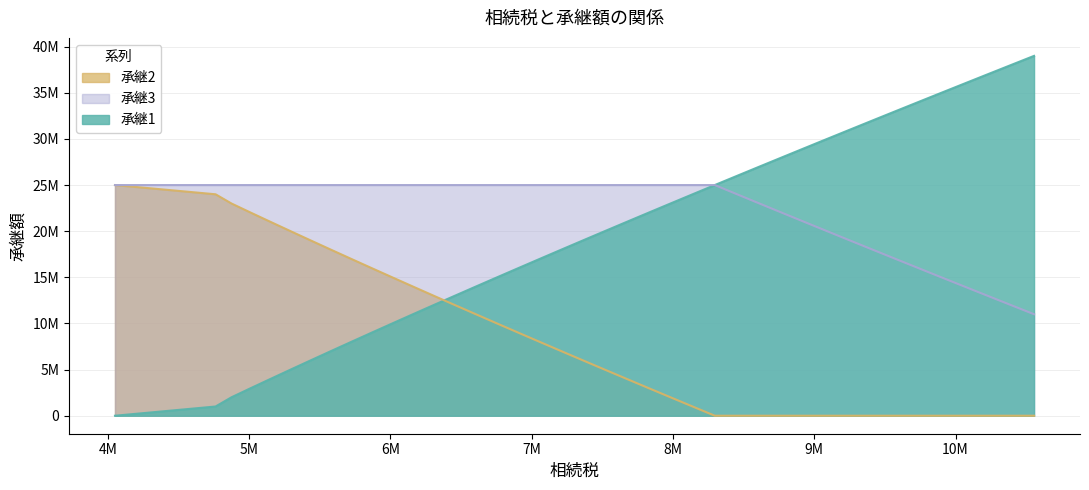

Reading left to right, extract all data points from this chart.

承継1: 0	1000000	2000000	3000000	4000000	5000000	6000000	7000000	8000000	9000000	10000000	11000000	12000000	13000000	14000000	15000000	16000000	17000000	18000000	19000000	20000000	21000000	22000000	23000000	24000000	25000000	26000000	27000000	28000000	29000000	30000000	31000000	32000000	33000000	34000000	35000000	36000000	37000000	38000000	39000000
承継2: 25000000	24000000	23000000	22000000	21000000	20000000	19000000	18000000	17000000	16000000	15000000	14000000	13000000	12000000	11000000	10000000	9000000	8000000	7000000	6000000	5000000	4000000	3000000	2000000	1000000	0	0	0	0	0	0	0	0	0	0	0	0	0	0	0
承継3: 25000000	25000000	25000000	25000000	25000000	25000000	25000000	25000000	25000000	25000000	25000000	25000000	25000000	25000000	25000000	25000000	25000000	25000000	25000000	25000000	25000000	25000000	25000000	25000000	25000000	25000000	24000000	23000000	22000000	21000000	20000000	19000000	18000000	17000000	16000000	15000000	14000000	13000000	12000000	11000000